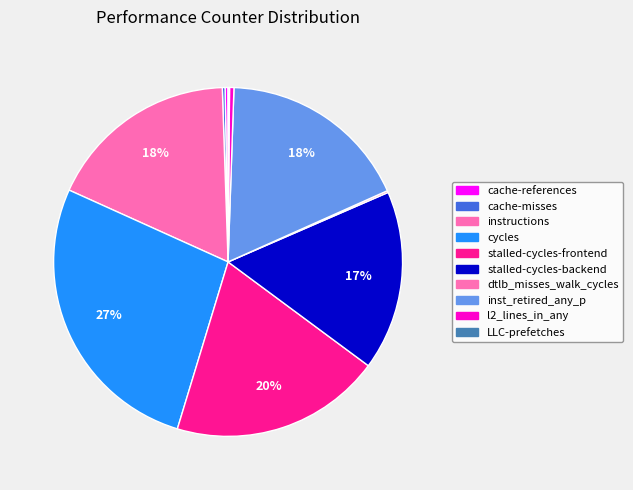

True or false: cache-misses accounts for 1% of the total.

False